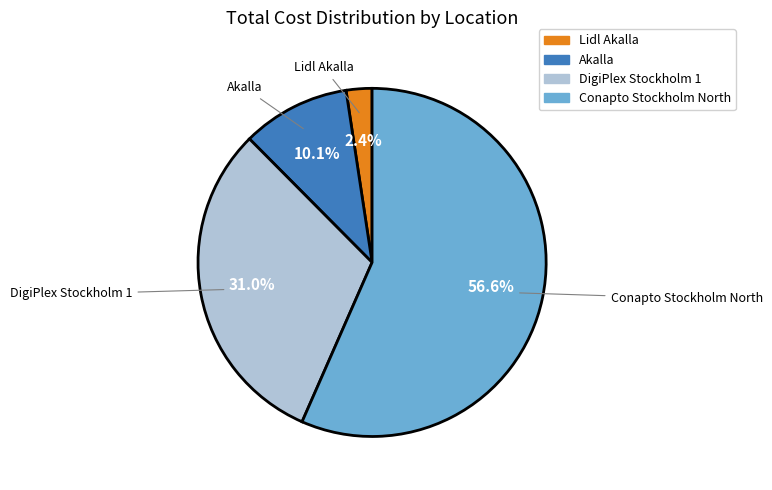

What percentage is the Akalla slice, to the nearest percent?

10%